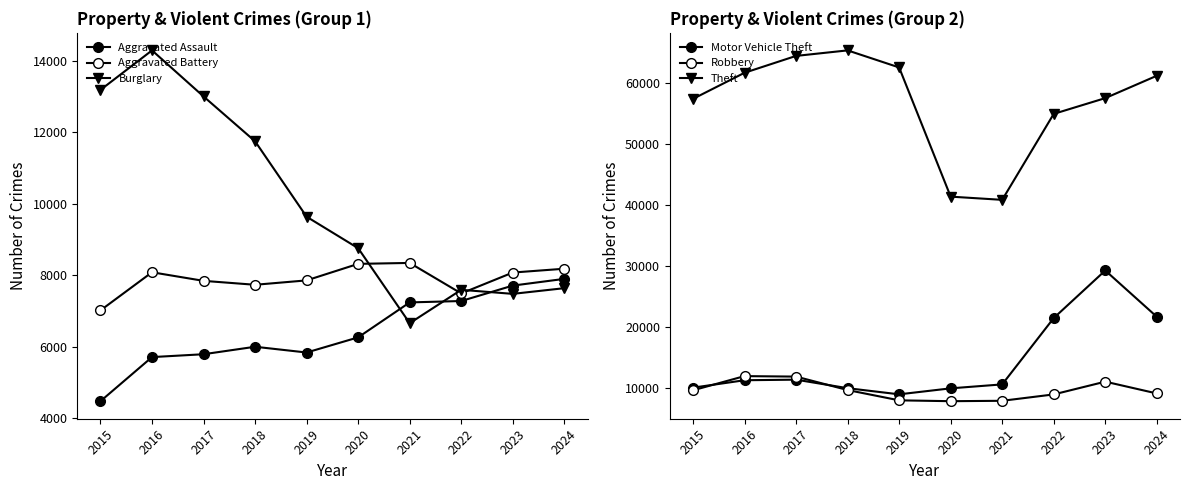

At 2023, list the series in order from largest to smallest.

Theft, Motor Vehicle Theft, Robbery, Aggravated Battery, Aggravated Assault, Burglary